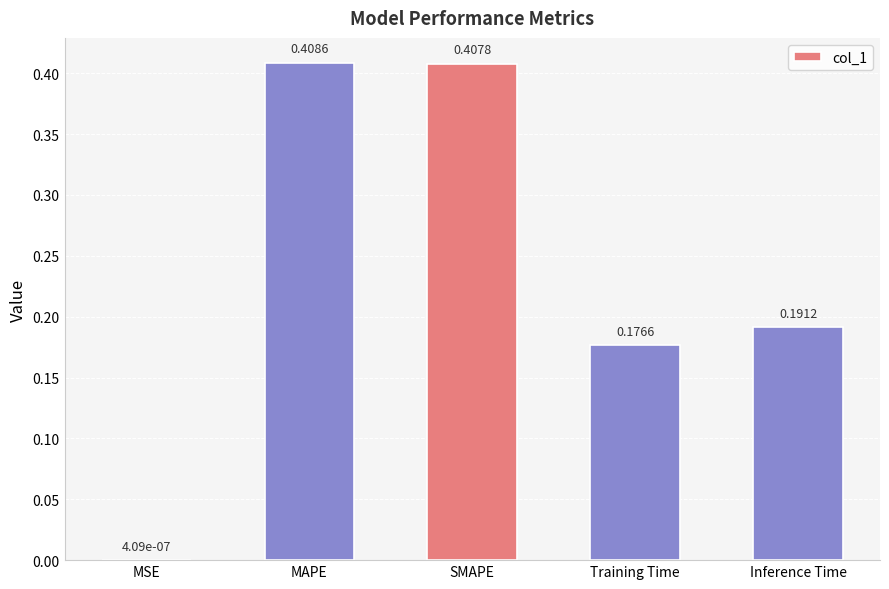

Which label corresponds to the largest value in the chart?

MAPE